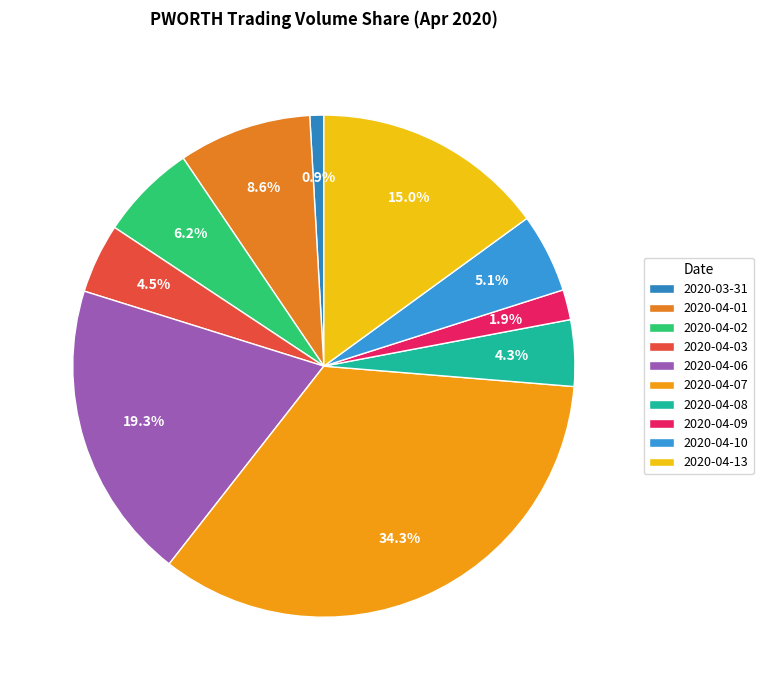

What is the change in value from 2020-04-01 to 2020-04-08?

-882000